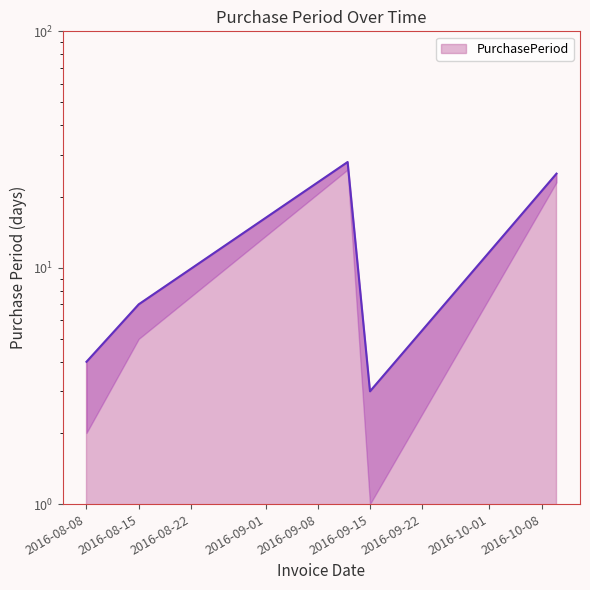

True or false: there are more than 2 points higher than both neighbors.

False